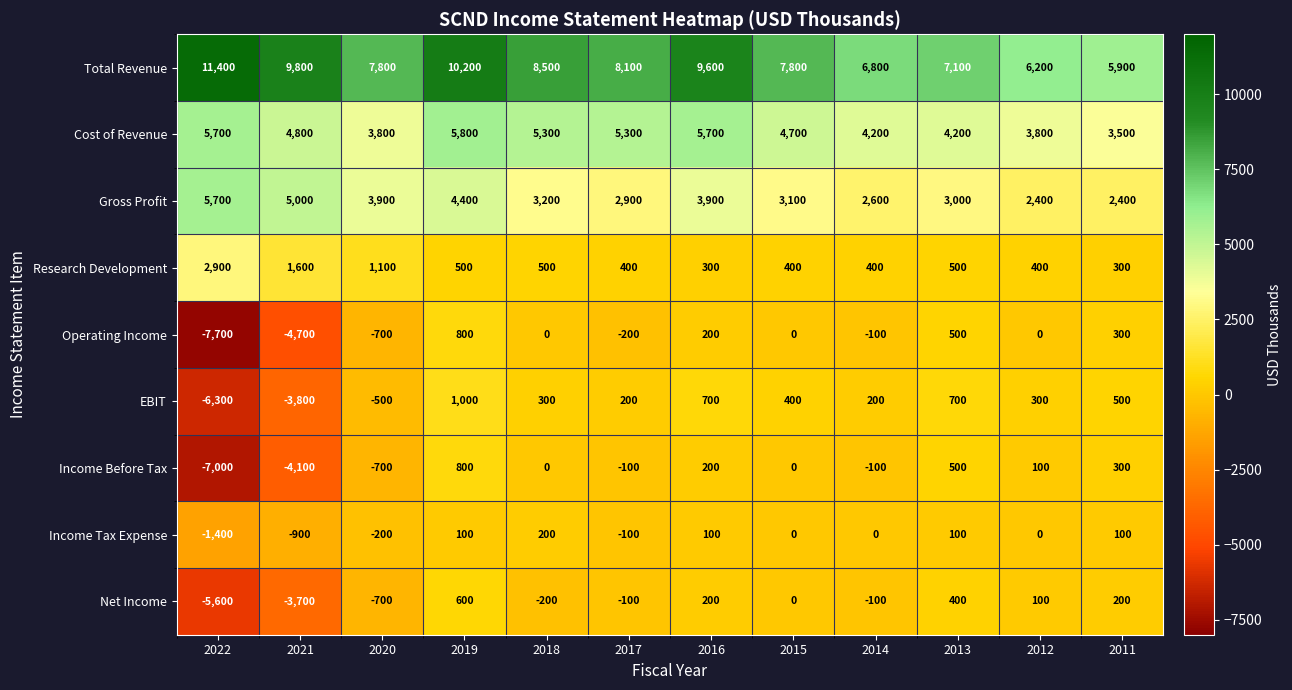

Is it true that Operating Income equals 5380 at 2018?

False